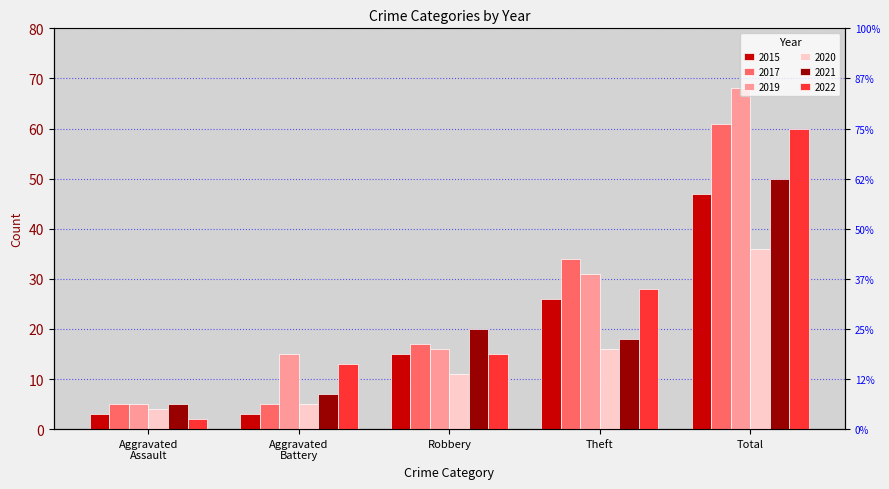

What is the sum of all 2022 values?

118